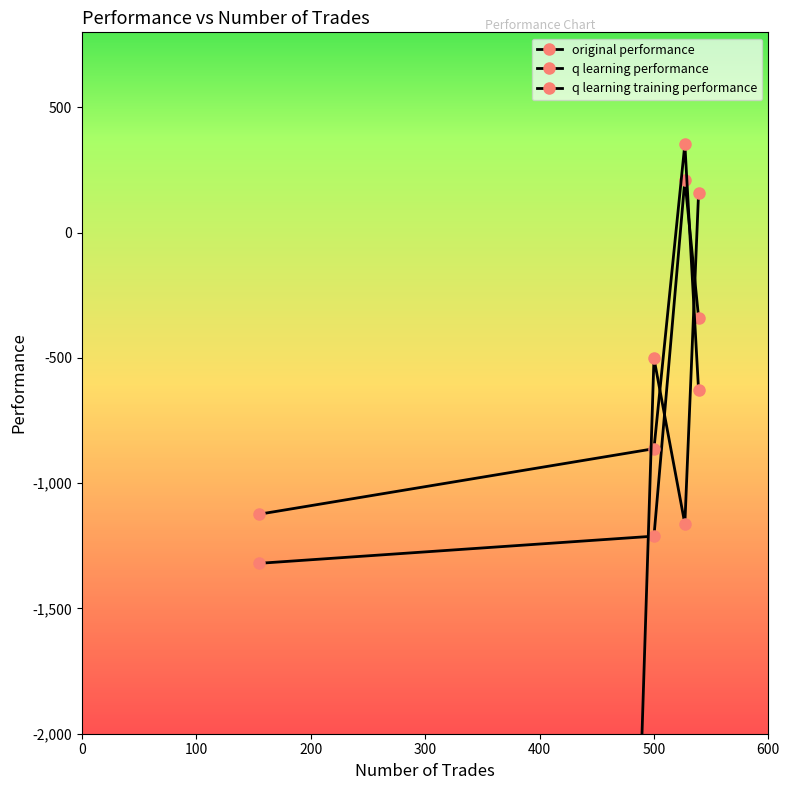

True or false: original performance has a value of 48.0 at 0.

False